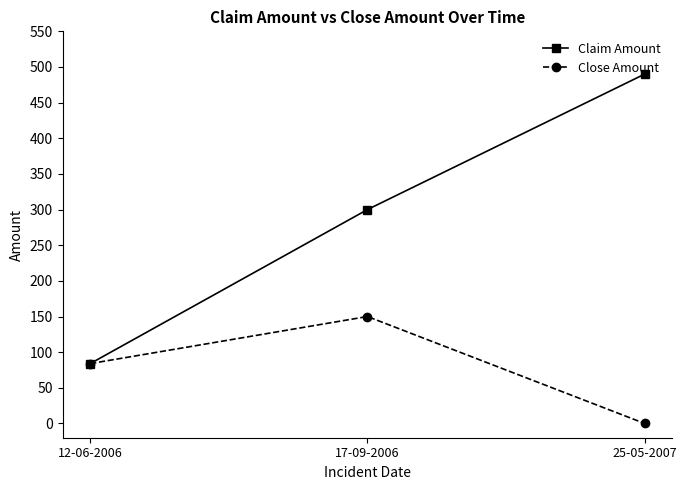

What are all the series names shown in the legend?

Claim Amount, Close Amount